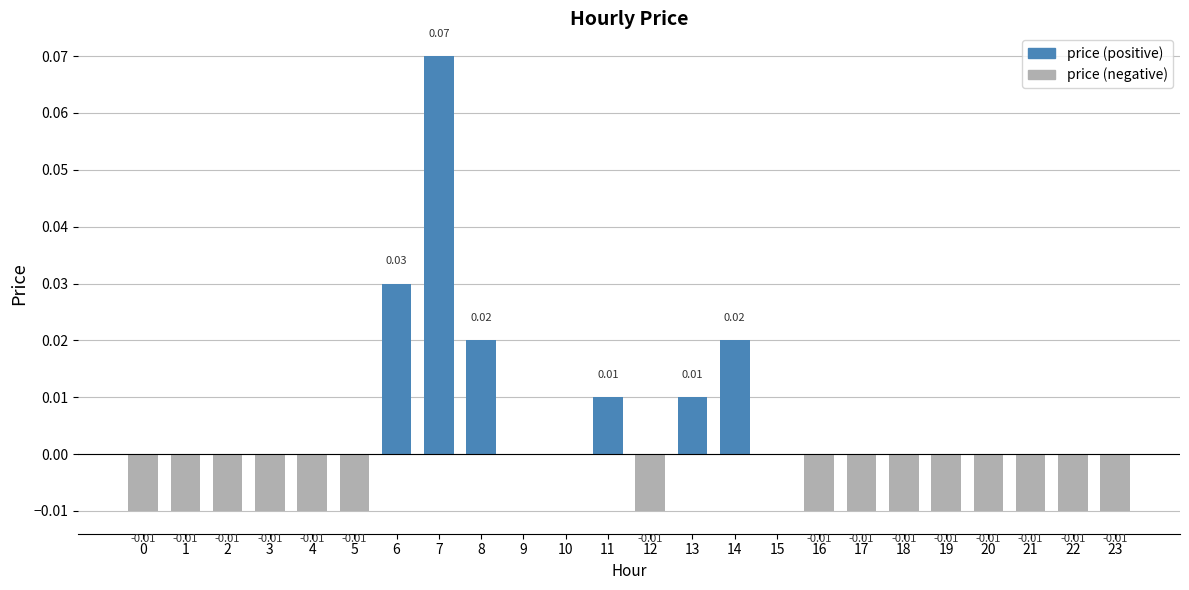

True or false: price (negative) has a value of -0.0 at 19.

False